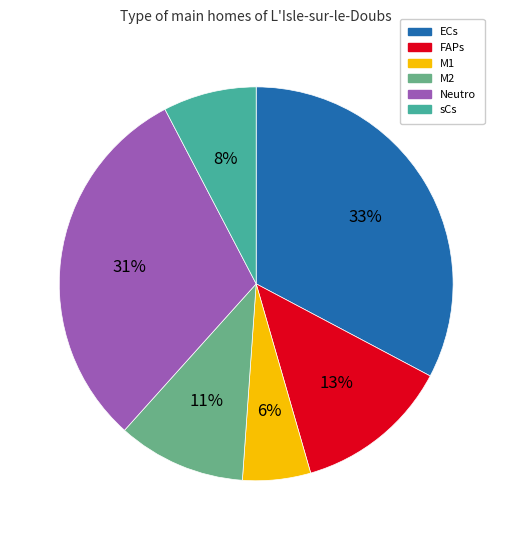

Combined, do FAPs and Neutro account for over 50%?

No